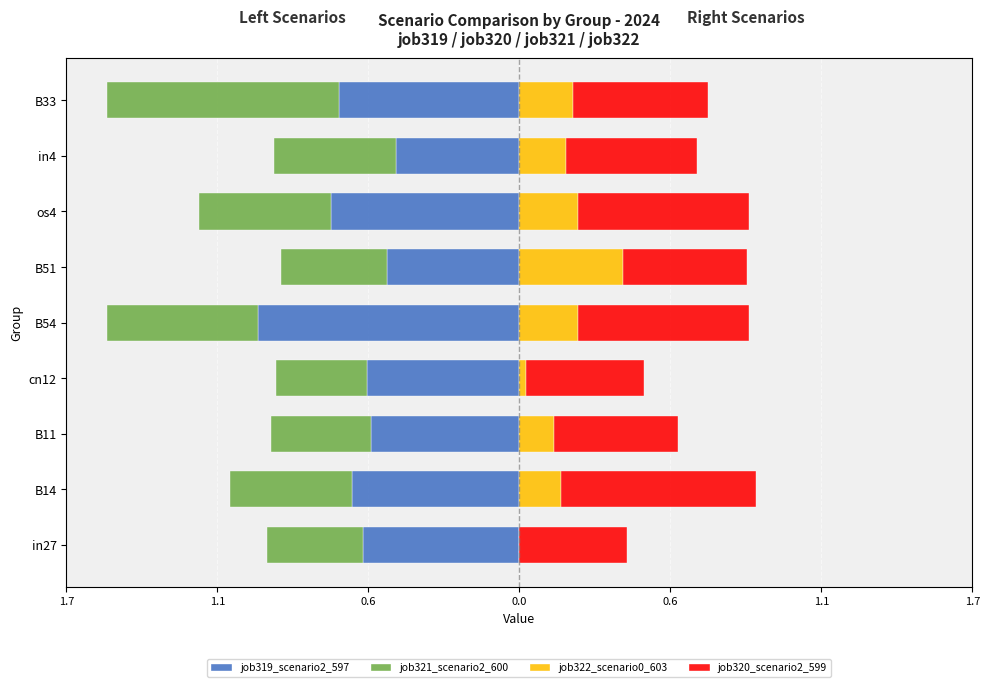

What is the sum of the job321_scenario2_600 values at B33 and in4?

-1.3